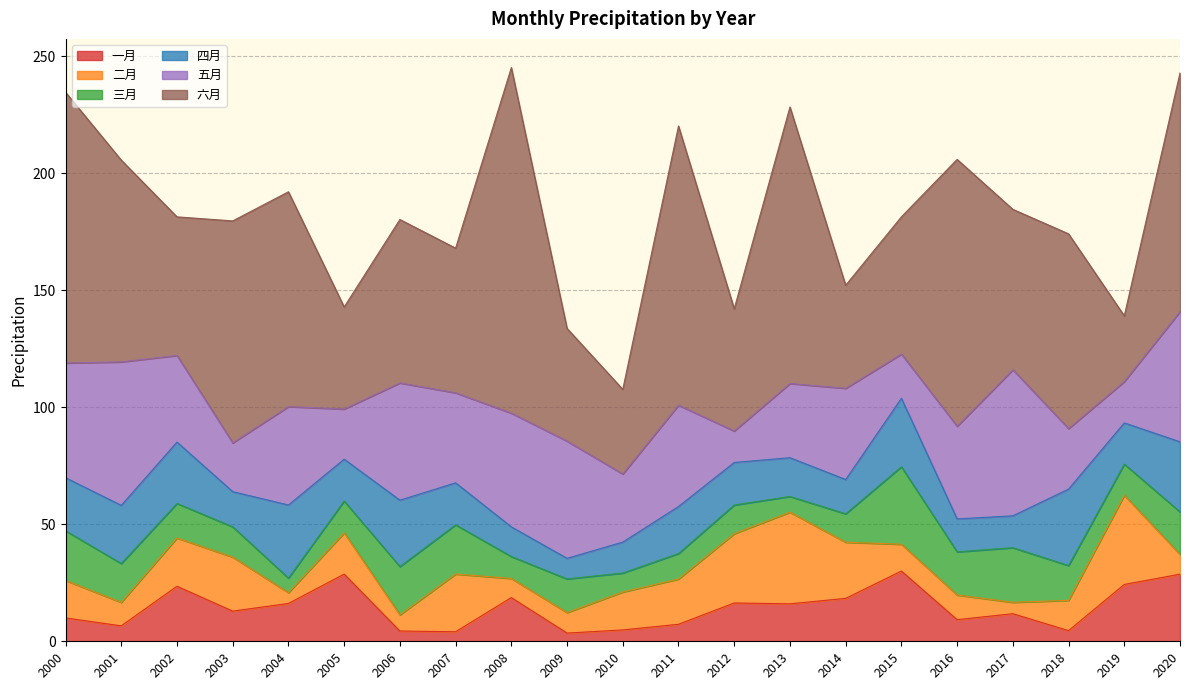

The value of 二月 at 2006 is 6.9. True or false?

True